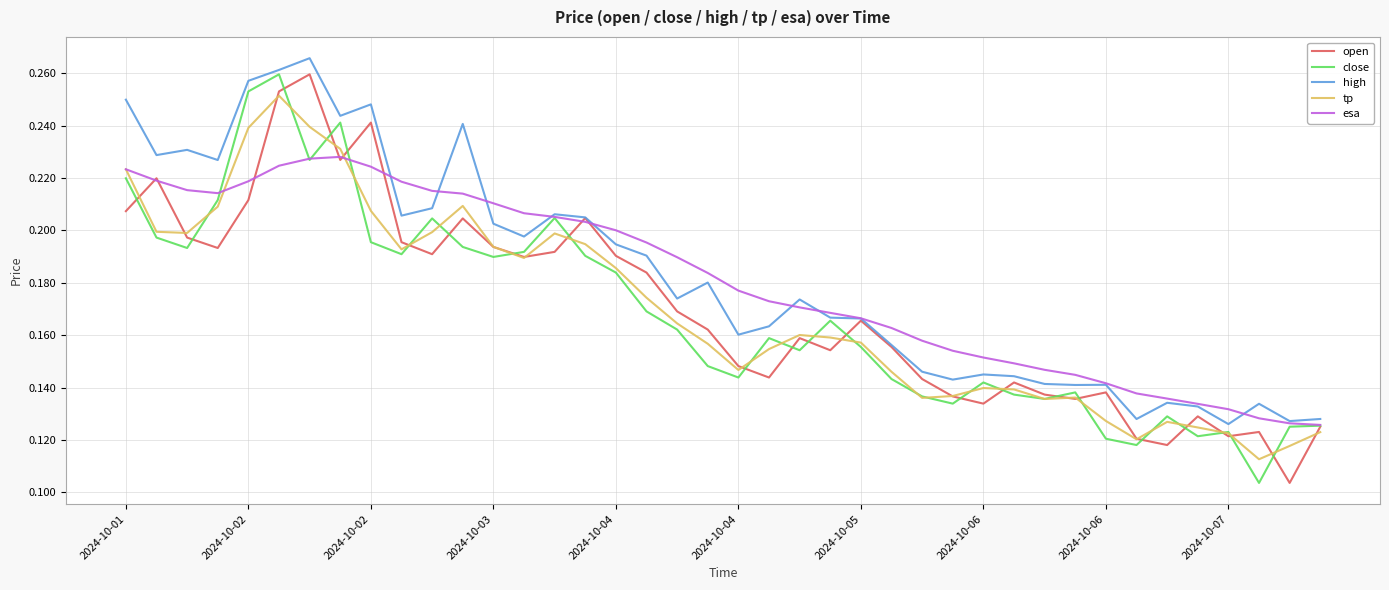

How many lines are shown in the chart?

5